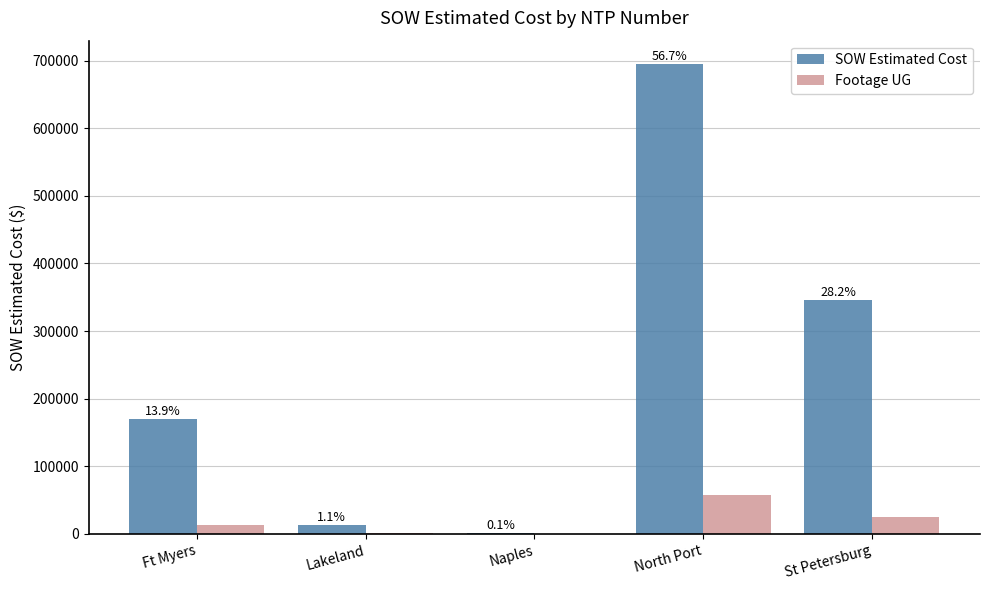

What is the smallest value displayed?

74.0